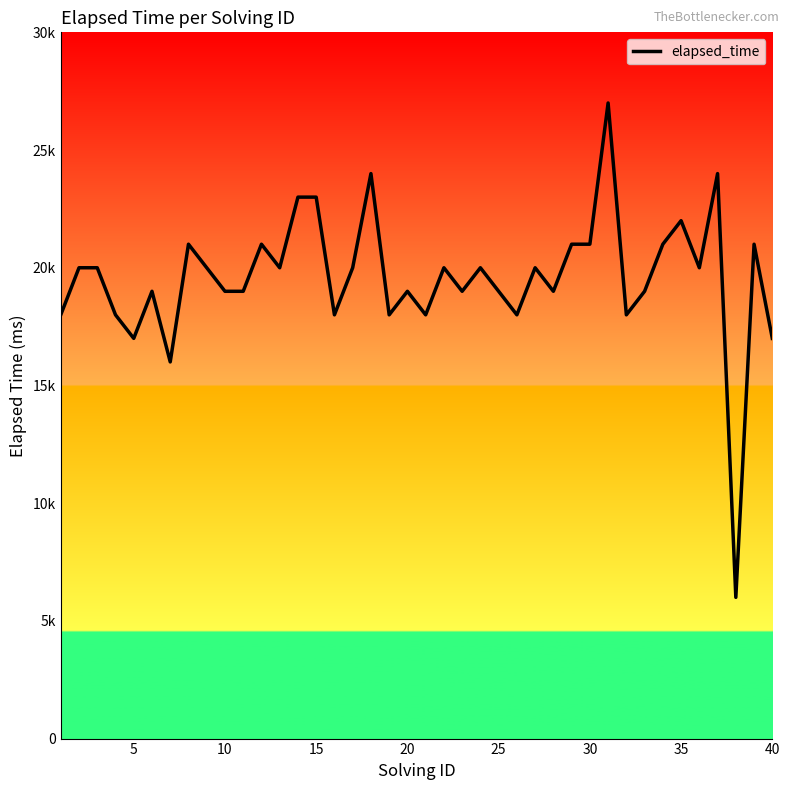

Does the chart display data point markers on the line(s)?

No